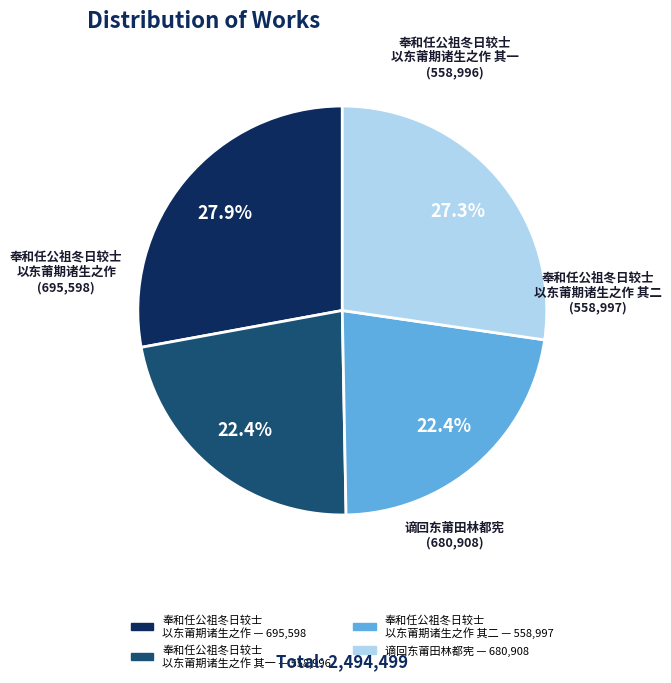

How many segments does this pie chart have?

4